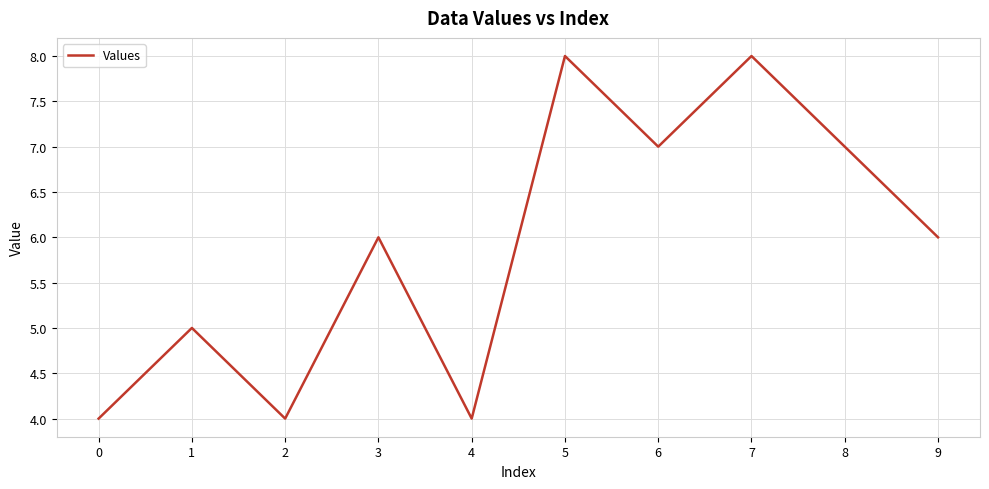

Reading left to right, transcribe all the data shown in this chart.

0=4	1=5	2=4	3=6	4=4	5=8	6=7	7=8	8=7	9=6